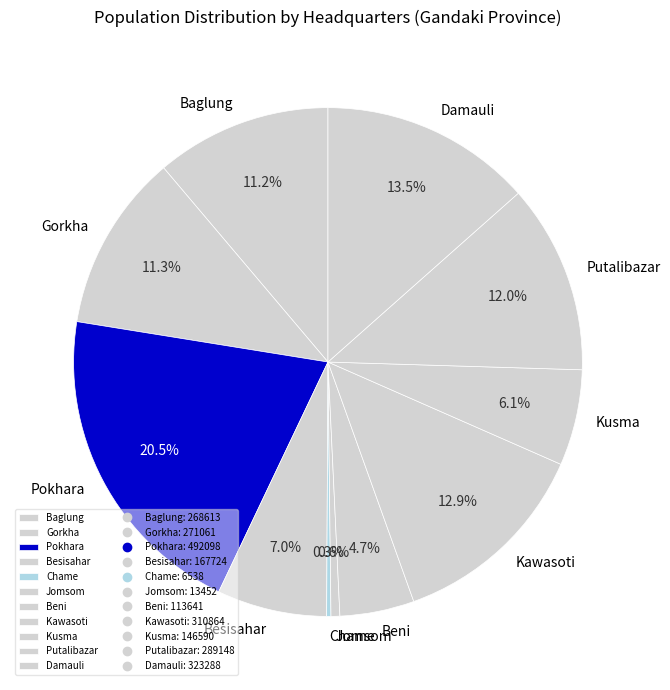

What is the ratio of the value at Beni to the value at Gorkha?

0.4